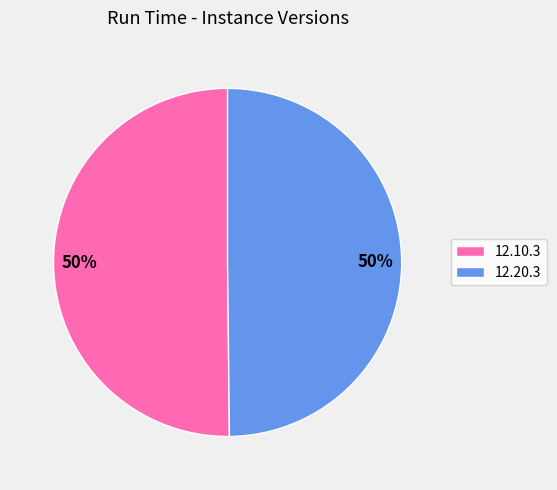

To the nearest percent, what is the combined percentage of 12.20.3 and 12.10.3?

100%